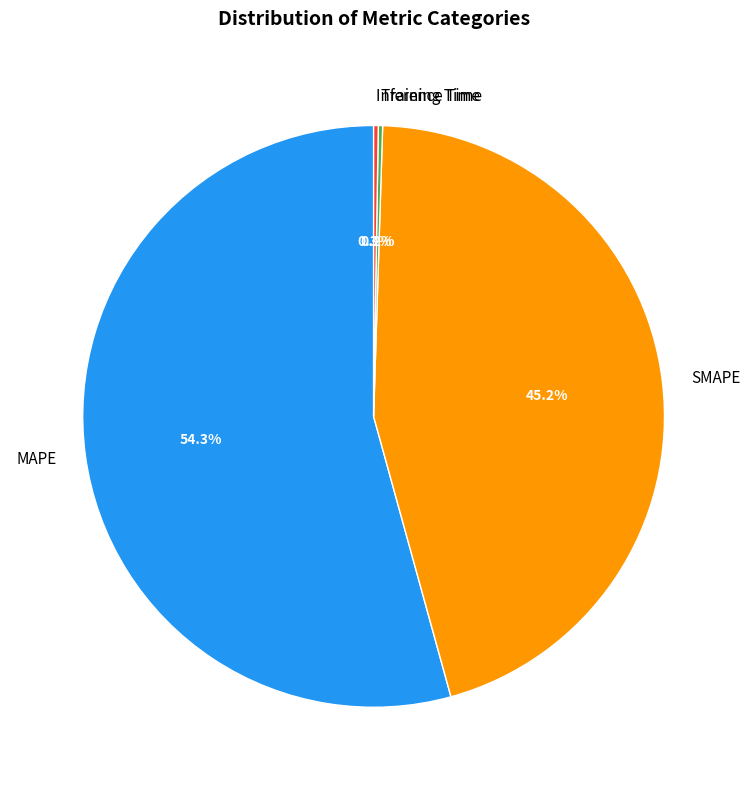

Which slice is the largest?

MAPE